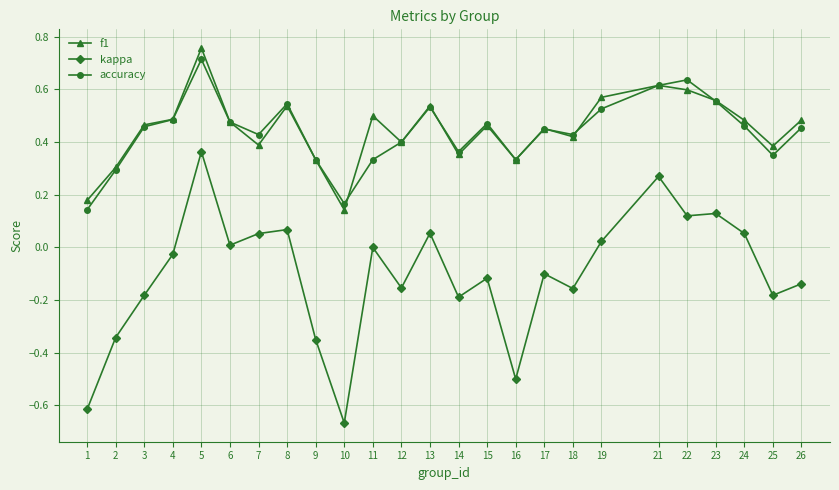

At which category is the sum across all series the highest?

5